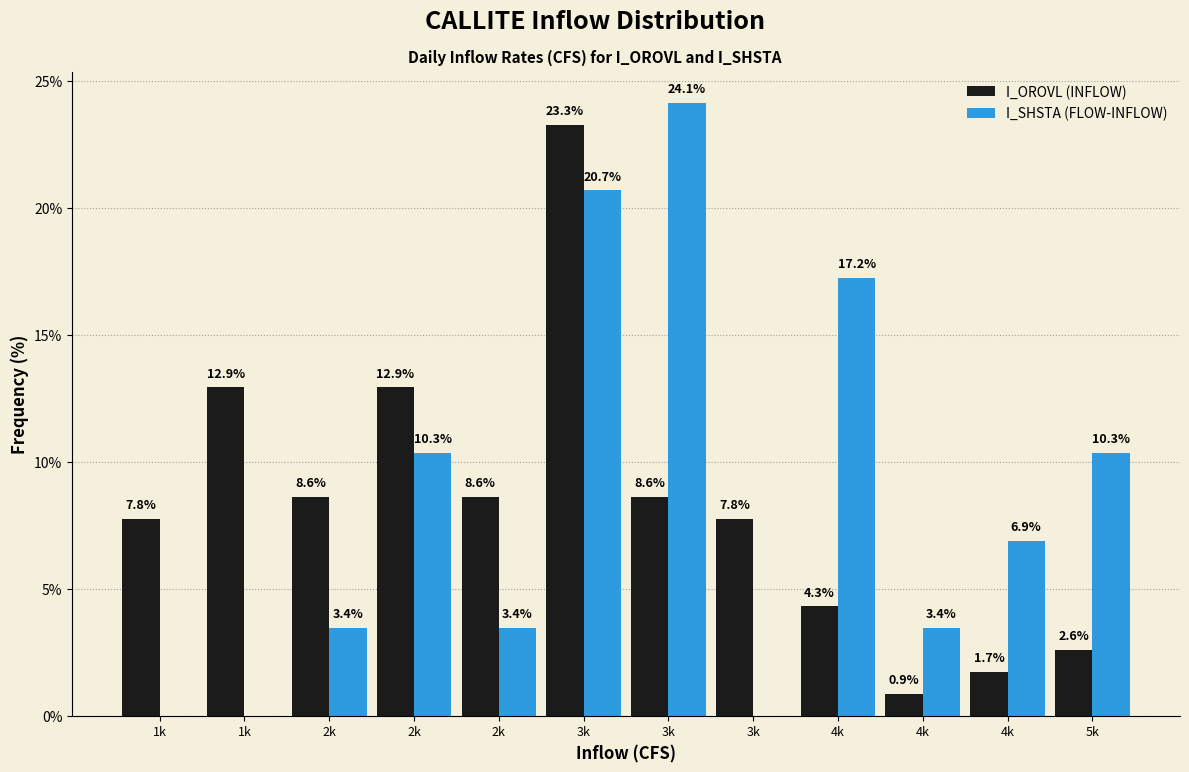

What are all the series names shown in the legend?

I_OROVL (INFLOW), I_SHSTA (FLOW-INFLOW)